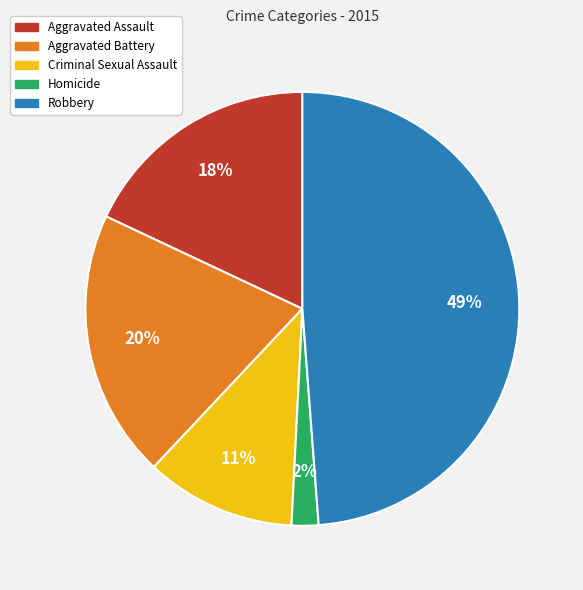

Count the number of slices in the pie.

5